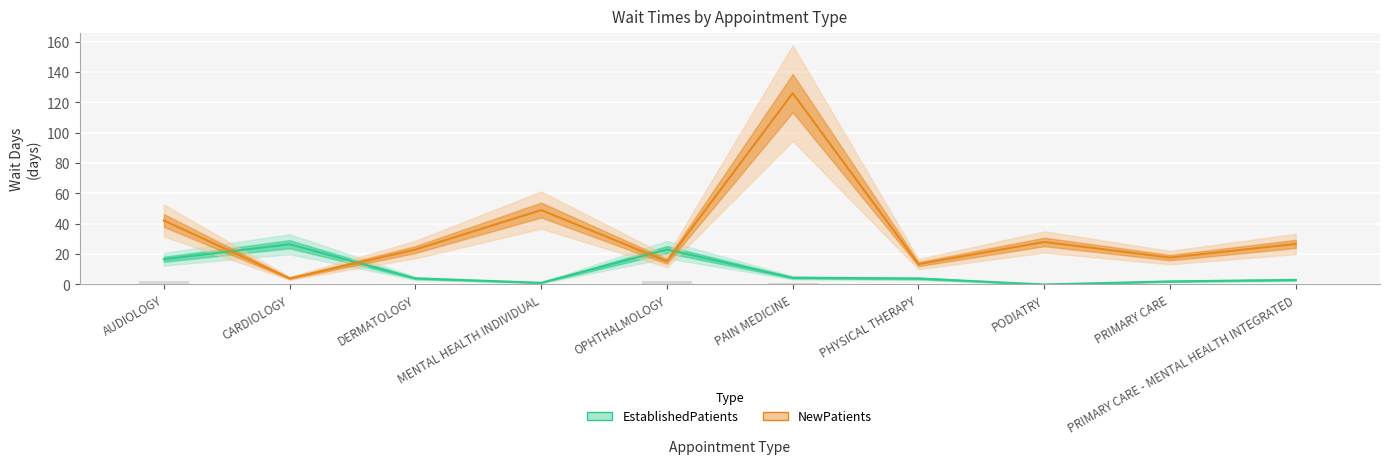

Which label corresponds to the smallest value in the chart?

PODIATRY